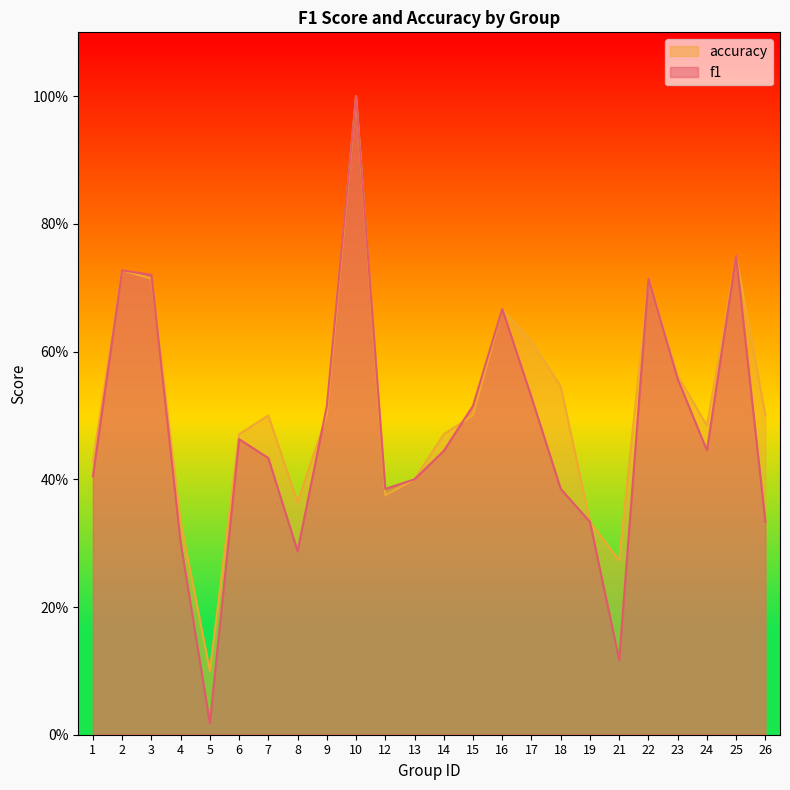

What is the total value across all series at 21?

0.4